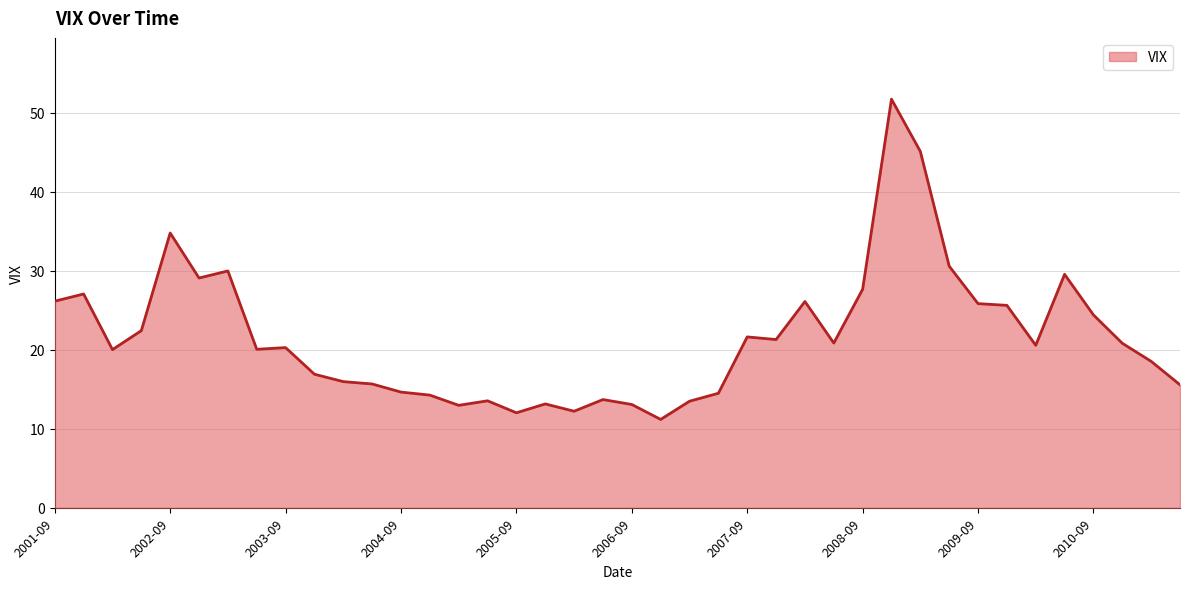

What is the difference between the maximum and minimum values?

40.5